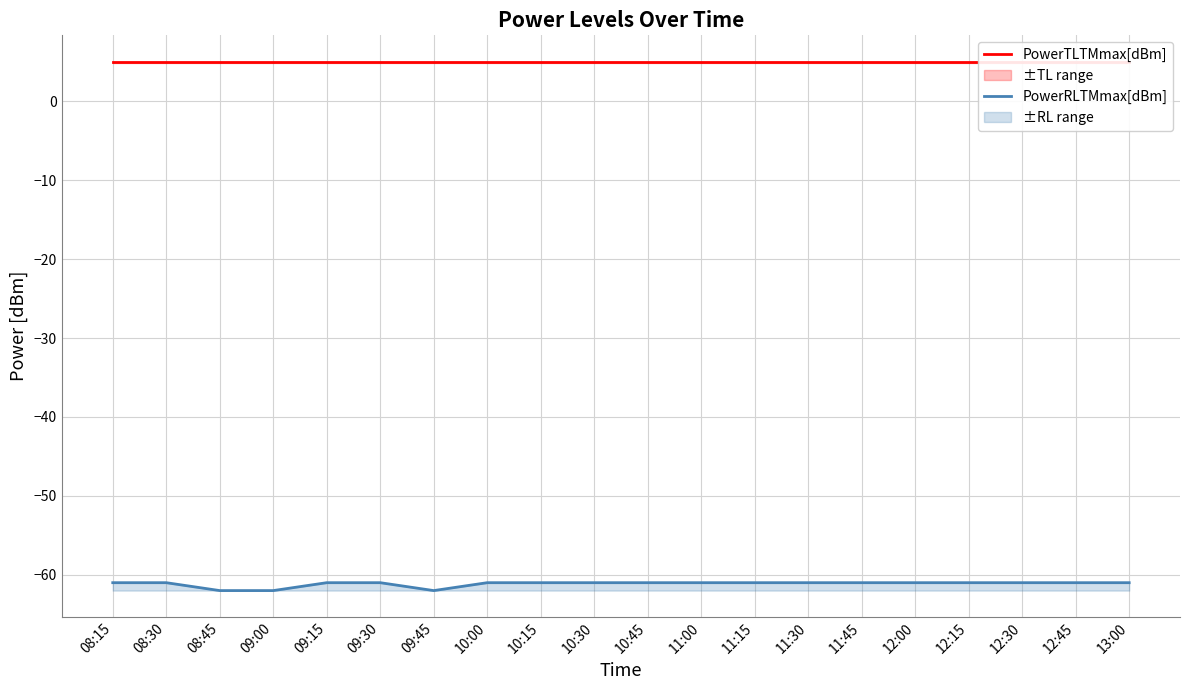

True or false: PowerTLTMmax[dBm] has a value of 5 at 10:45.

True